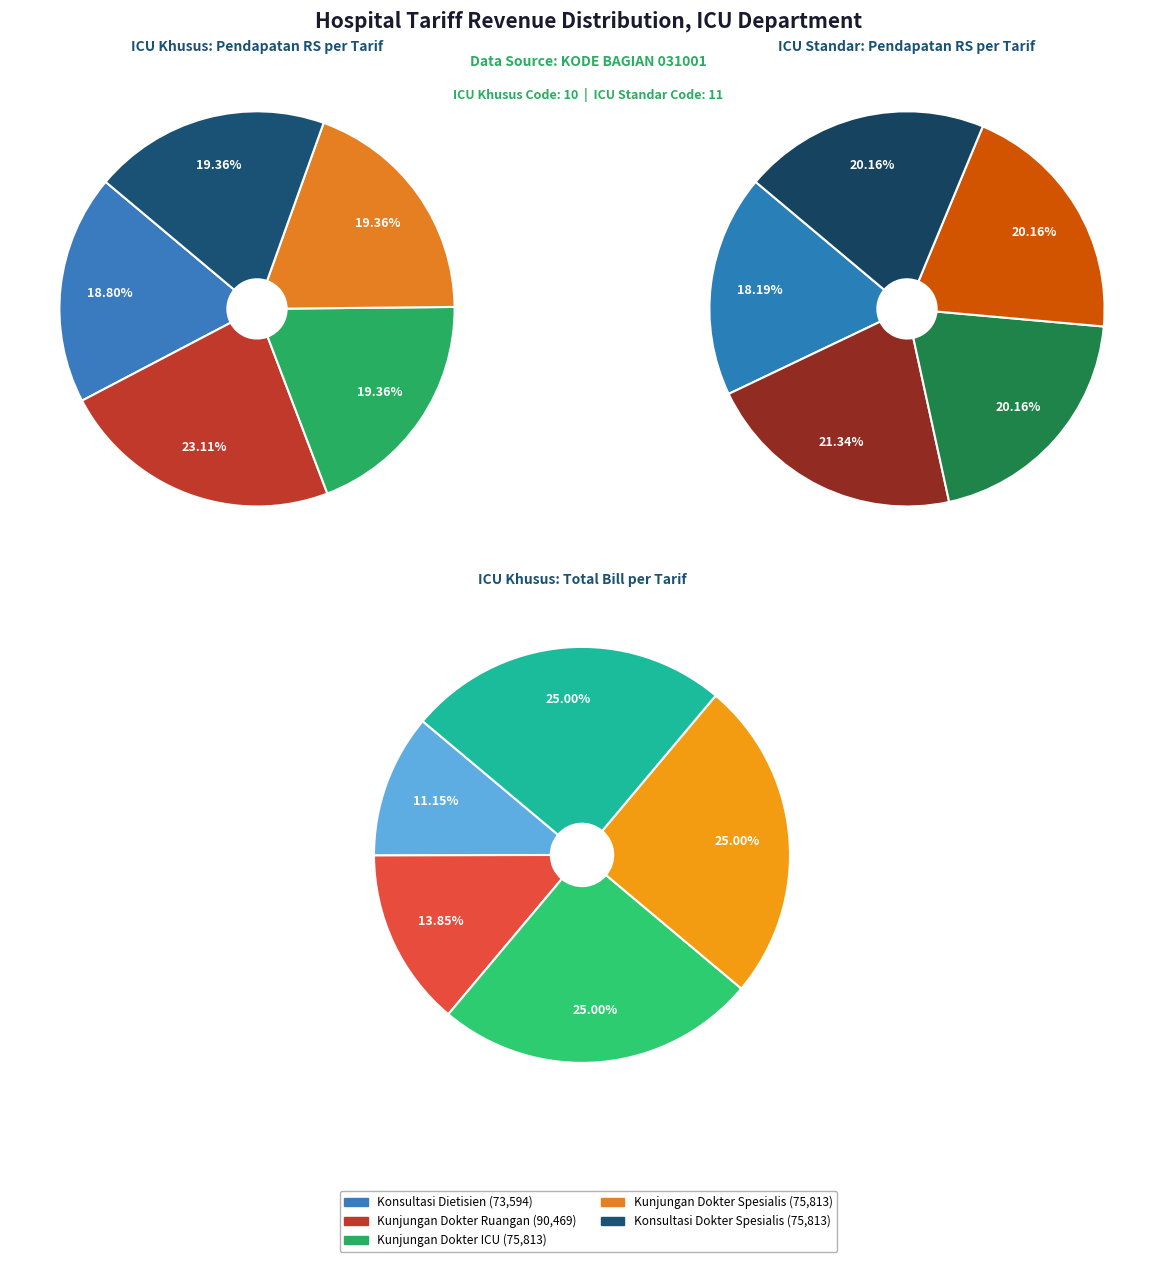

Which slice is the smallest?

Konsultasi Dietisien